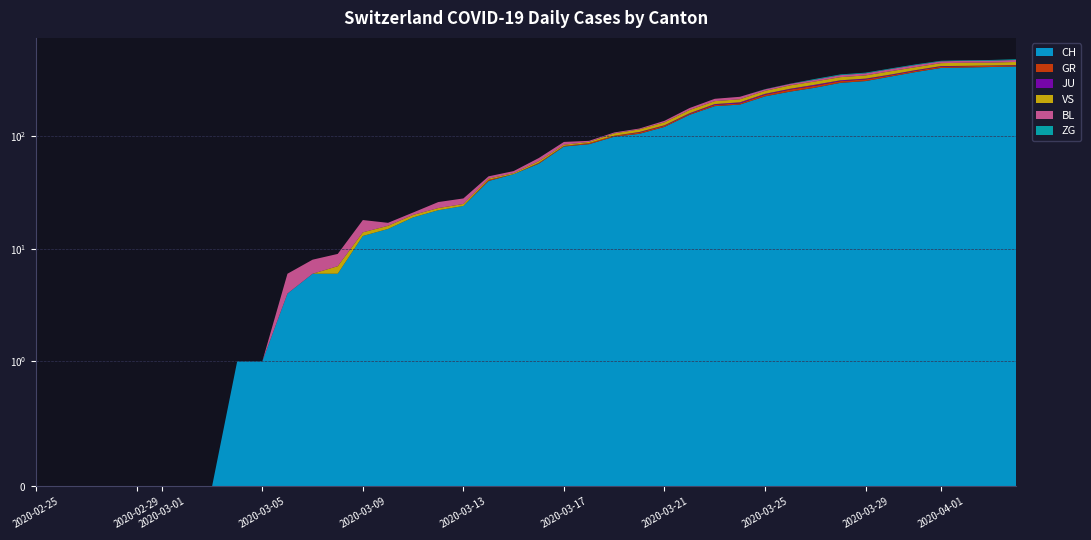

Reading left to right, transcribe all the data shown in this chart.

CH: 0=0	1=0	2=0	3=0	4=0	5=0	6=0	7=0	8=1	9=1	10=4	11=6	12=6	13=13	14=15	15=19	16=22	17=24	18=40	19=46	20=57	21=81	22=85	23=99	24=105	25=121	26=155	27=185	28=191	29=226	30=249	31=270	32=298	33=309	34=339	35=372	36=404	37=408	38=412	39=416
GR: 0=0	1=0	2=0	3=0	4=0	5=0	6=0	7=0	8=0	9=0	10=0	11=0	12=0	13=0	14=0	15=0	16=0	17=0	18=1	19=0	20=1	21=1	22=2	23=2	24=3	25=3	26=3	27=5	28=5	29=8	30=11	31=11	32=11	33=11	34=9	35=10	36=11	37=11	38=10	39=10
JU: 0=0	1=0	2=0	3=0	4=0	5=0	6=0	7=0	8=0	9=0	10=0	11=0	12=0	13=0	14=0	15=0	16=0	17=0	18=0	19=0	20=0	21=0	22=0	23=0	24=1	25=1	26=2	27=3	28=4	29=4	30=4	31=6	32=5	33=5	34=5	35=5	36=5	37=3	38=3	39=3
VS: 0=0	1=0	2=0	3=0	4=0	5=0	6=0	7=0	8=0	9=0	10=0	11=0	12=1	13=1	14=1	15=1	16=1	17=1	18=1	19=1	20=2	21=2	22=2	23=5	24=6	25=8	26=11	27=12	28=13	29=15	30=19	31=20	32=21	33=22	34=25	35=24	36=26	37=28	38=26	39=28
BL: 0=0	1=0	2=0	3=0	4=0	5=0	6=0	7=0	8=0	9=0	10=2	11=2	12=2	13=4	14=1	15=1	16=3	17=3	18=2	19=2	20=4	21=5	22=2	23=2	24=2	25=4	26=7	27=10	28=11	29=8	30=9	31=11	32=14	33=15	34=17	35=18	36=17	37=18	38=18	39=19
ZG: 0=0	1=0	2=0	3=0	4=0	5=0	6=0	7=0	8=0	9=0	10=0	11=0	12=0	13=0	14=0	15=0	16=0	17=0	18=0	19=0	20=0	21=0	22=0	23=0	24=0	25=0	26=0	27=0	28=0	29=1	30=1	31=5	32=5	33=5	34=5	35=6	36=5	37=5	38=7	39=7